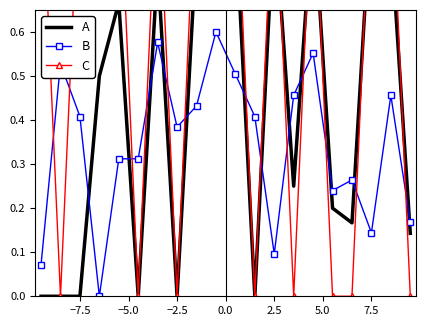

Is it true that B equals 0.2 at −7.5?

False